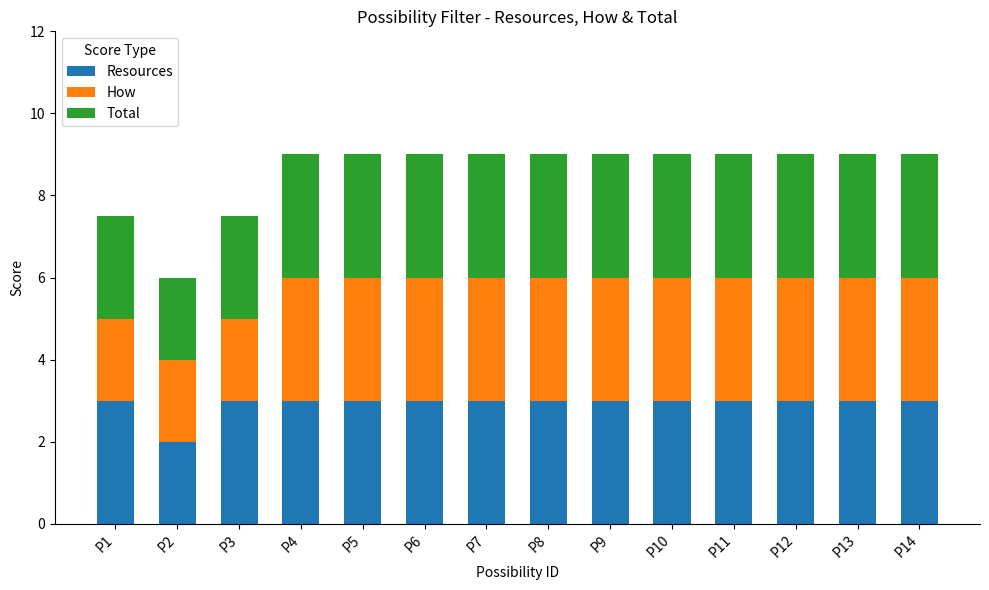

What is the difference between the Resources values at P9 and P2?

1.0